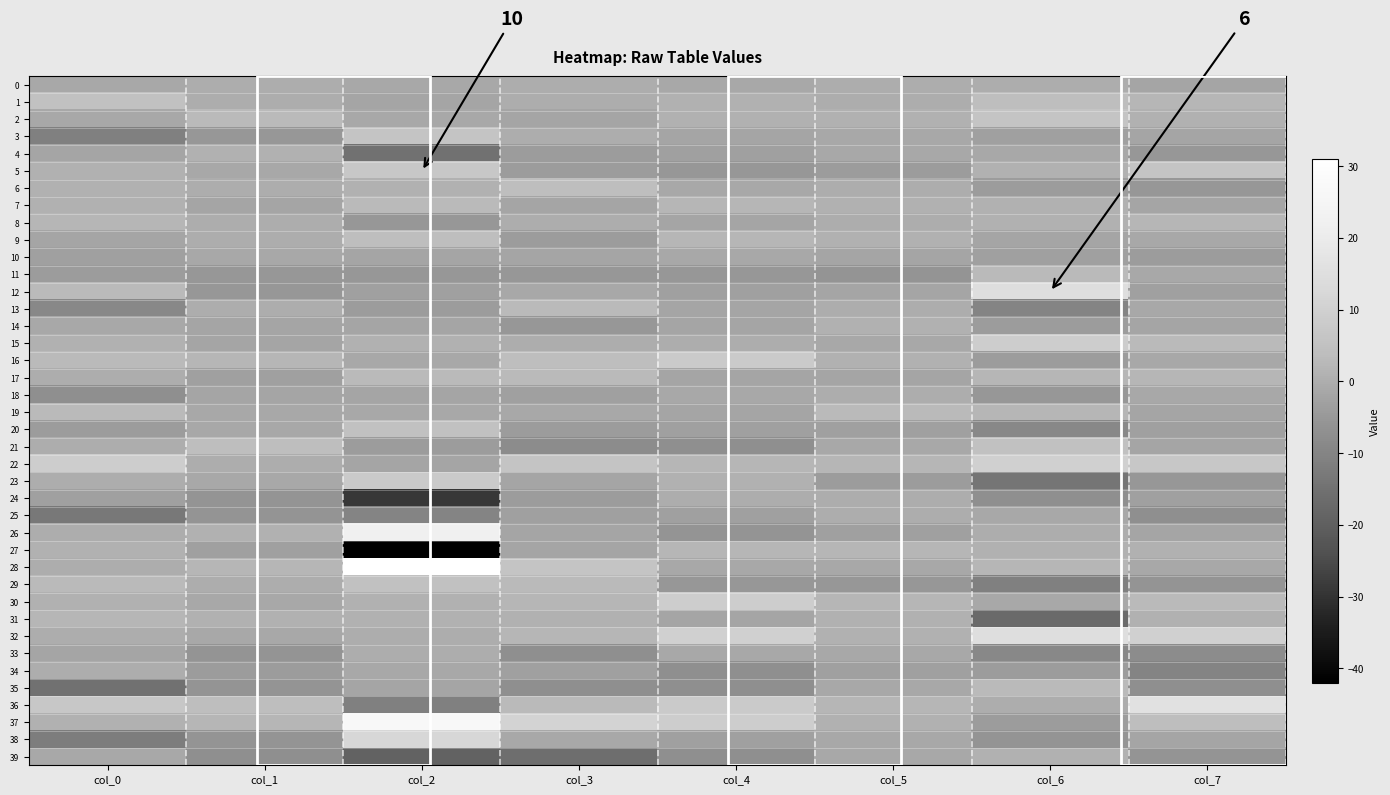

Count the 8 values in the range 0 to 2.

6